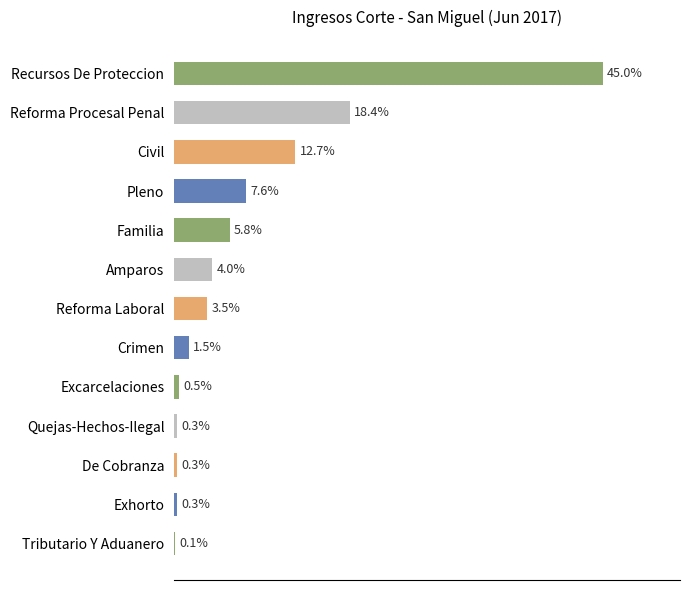

Are the bars horizontal?

Yes